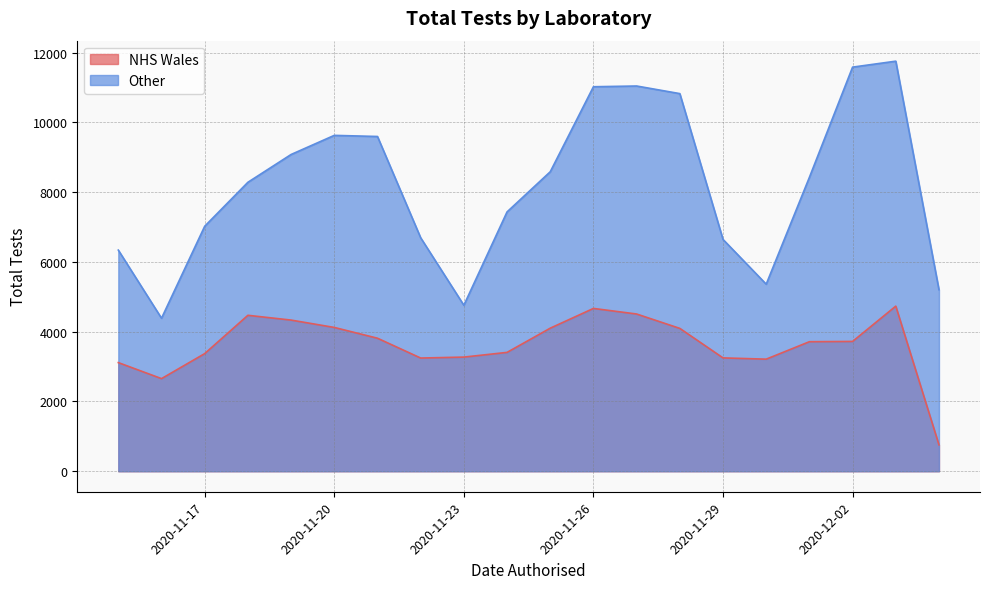

What is the total value across all series at 8?

15689